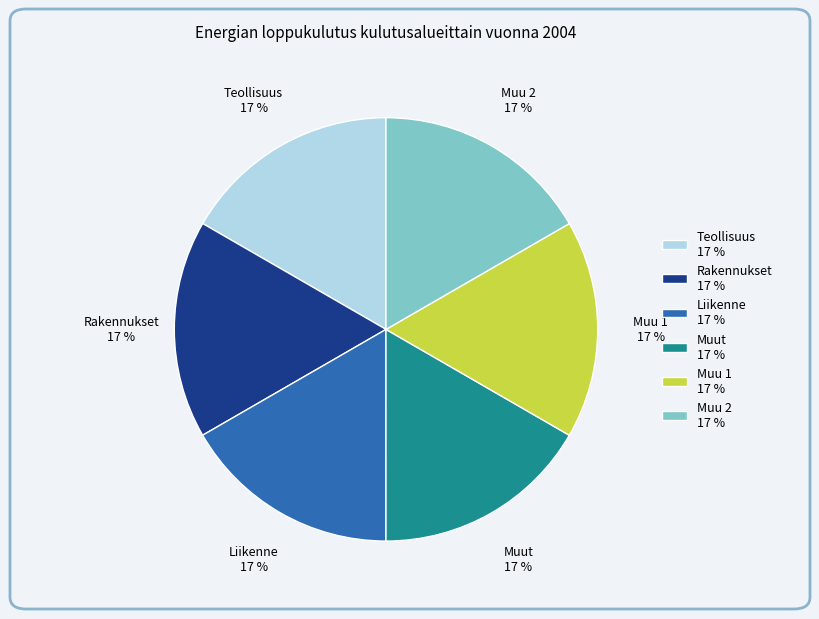

How many segments does this pie chart have?

6